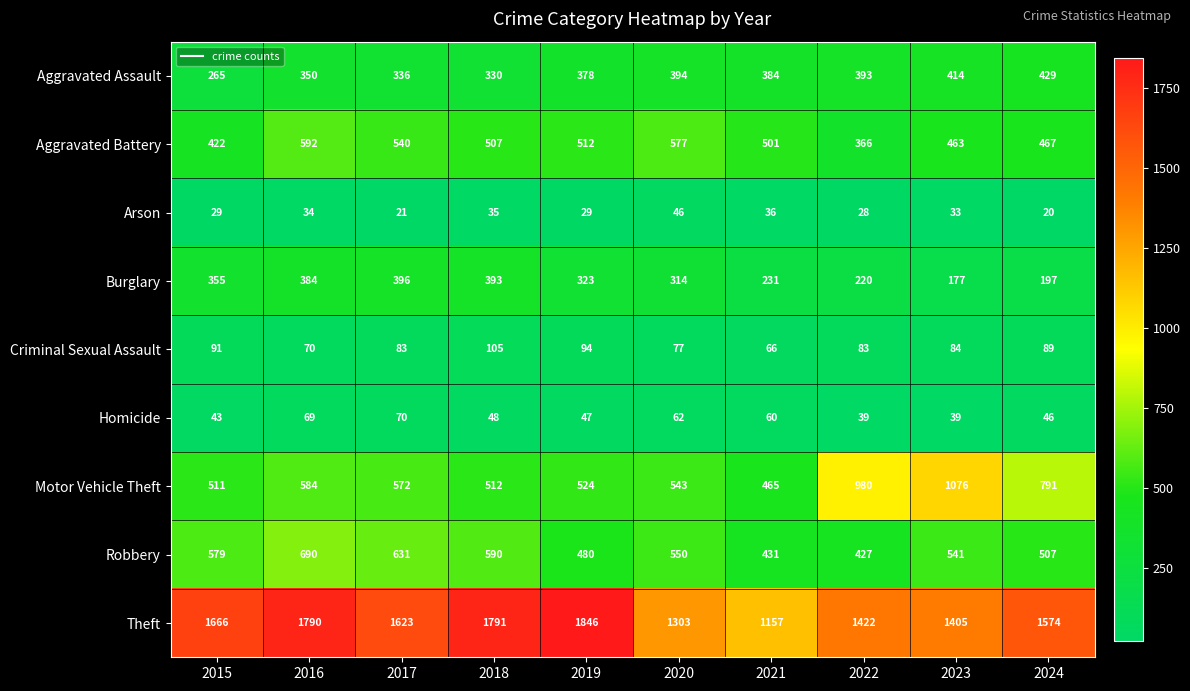

What is the difference between the Aggravated Battery values at 2023 and 2021?

38